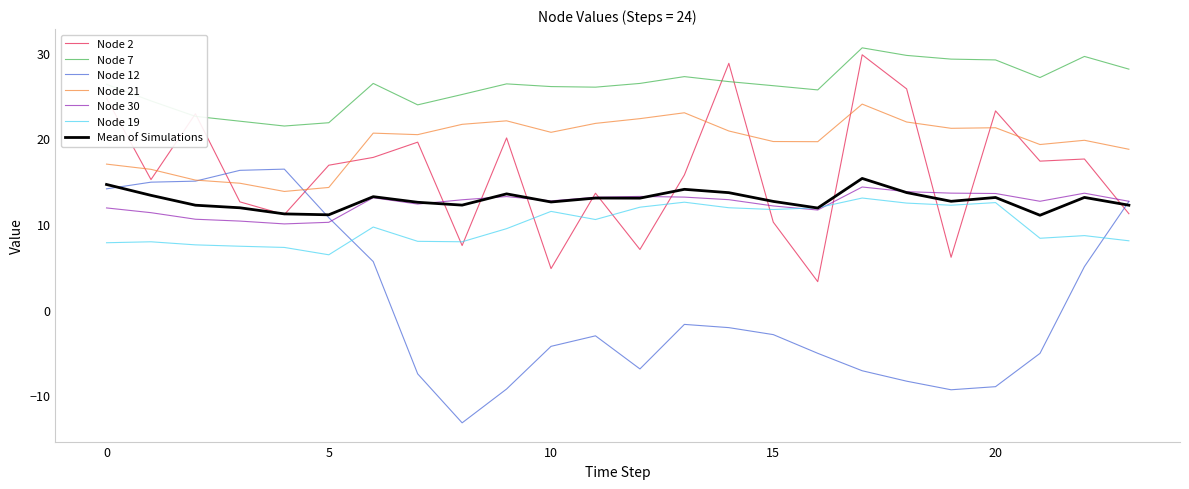

What are all the series names shown in the legend?

Node 2, Node 7, Node 12, Node 21, Node 30, Node 19, Mean of Simulations